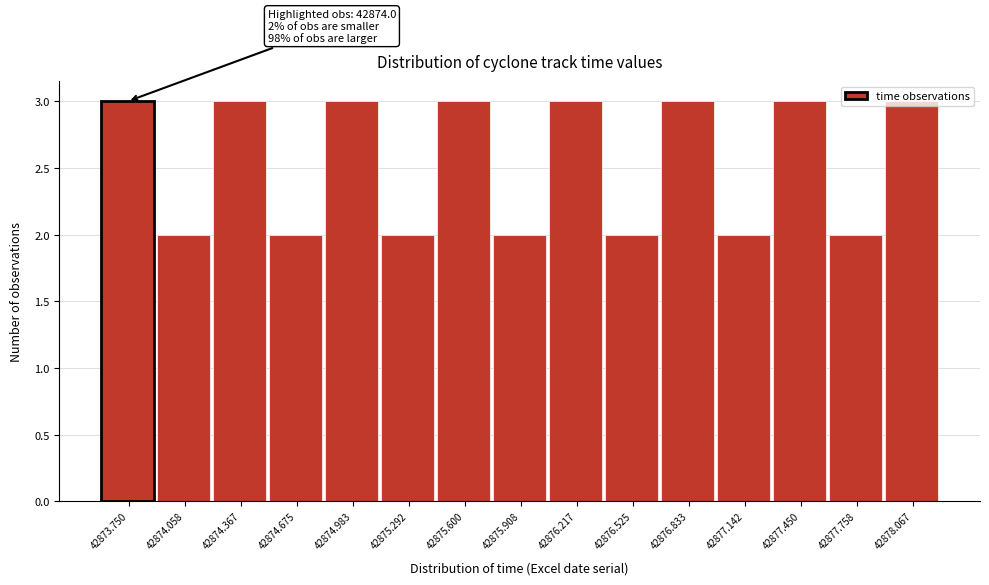

The value at 42876.525 is 1. True or false?

False